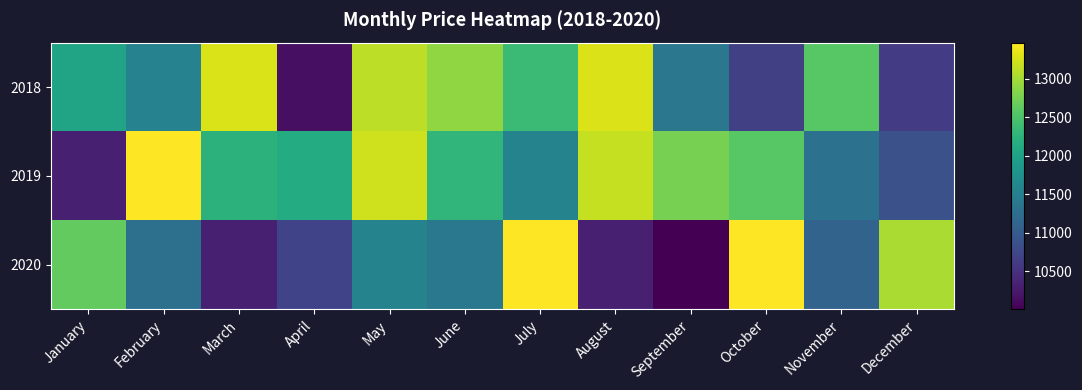

Which has a higher value, January or June?

June